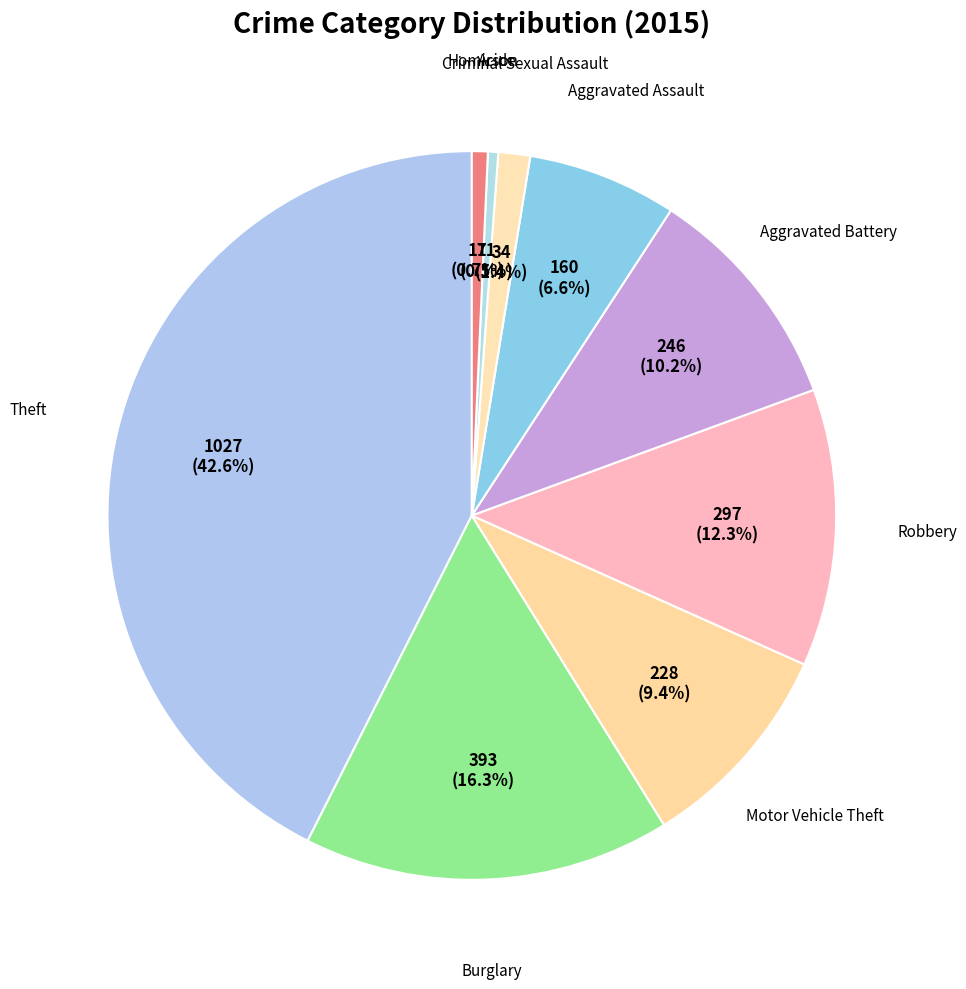

Which category has the biggest portion of the pie?

Theft